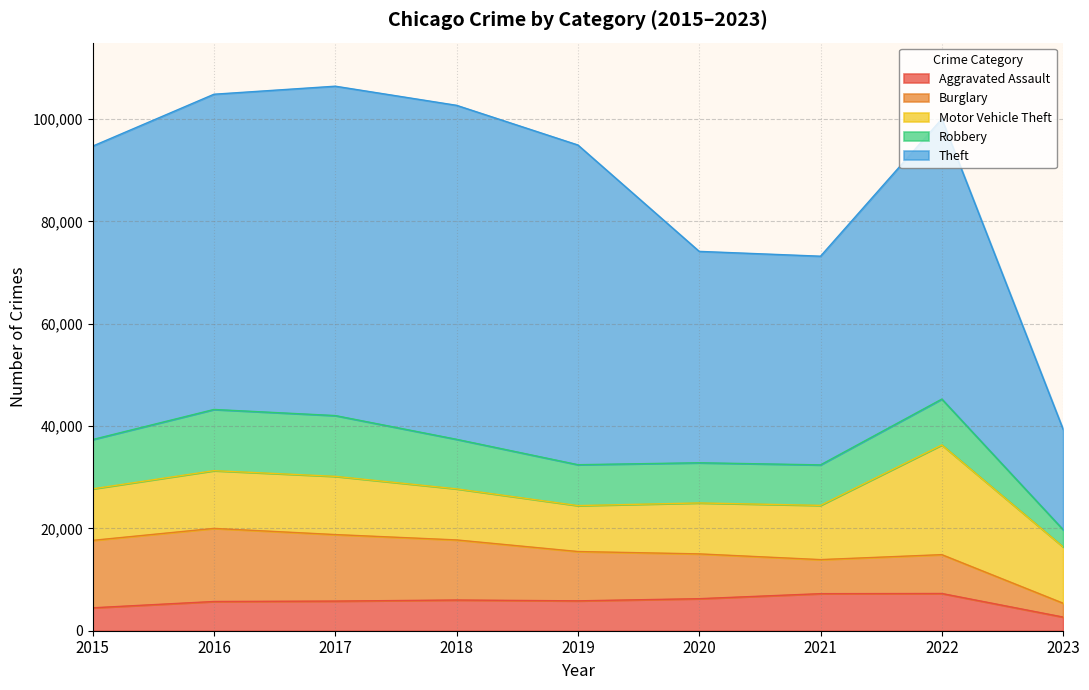

How many data points in Robbery are less than 8966?

4